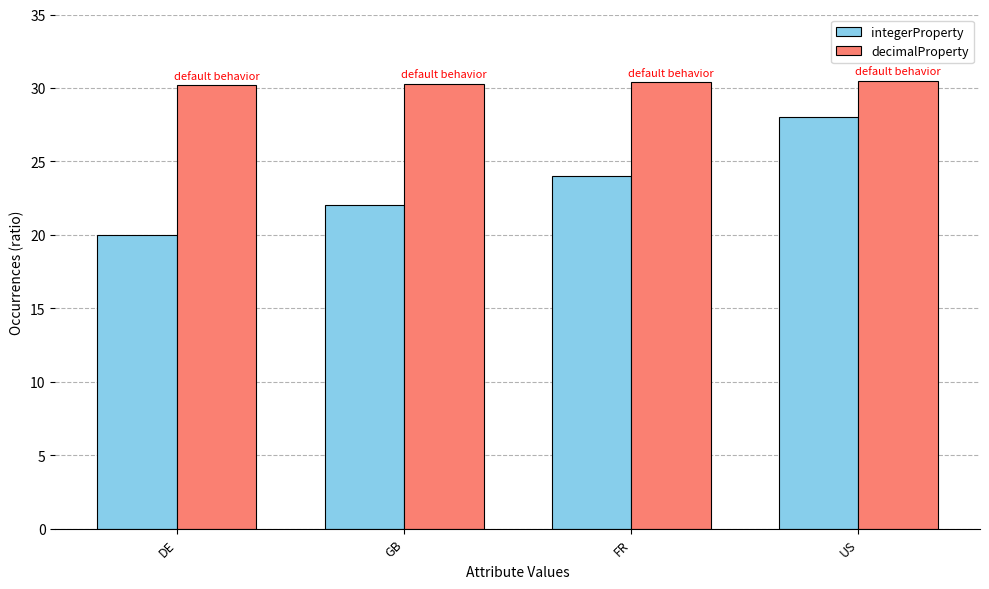

At which label does integerProperty reach its peak?

US